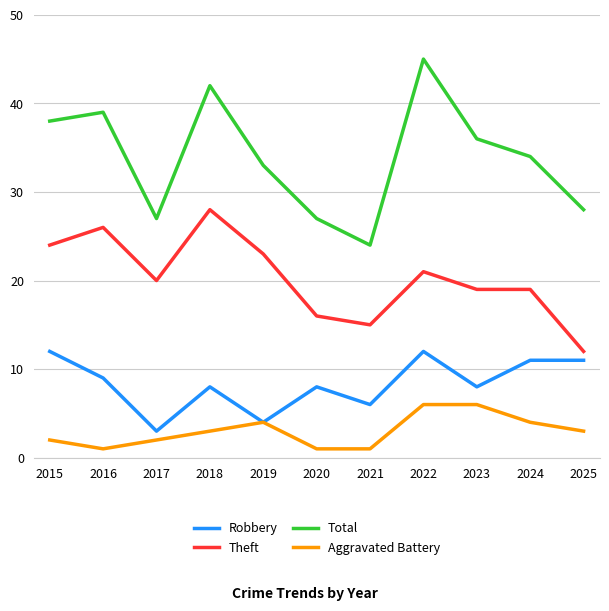

What is the sum of the Total values at 2024 and 2022?

79